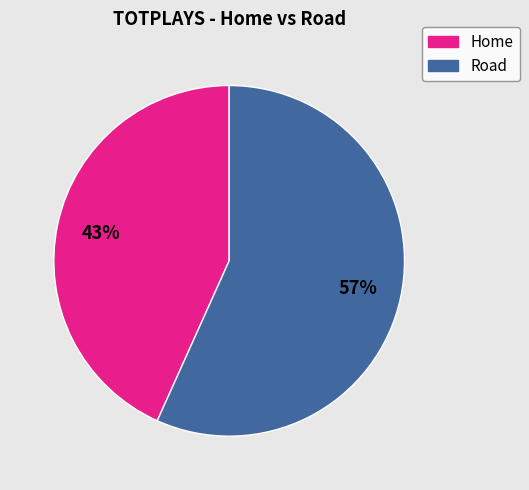

Approximately how many times larger is the value at Home compared to Road?

0.8